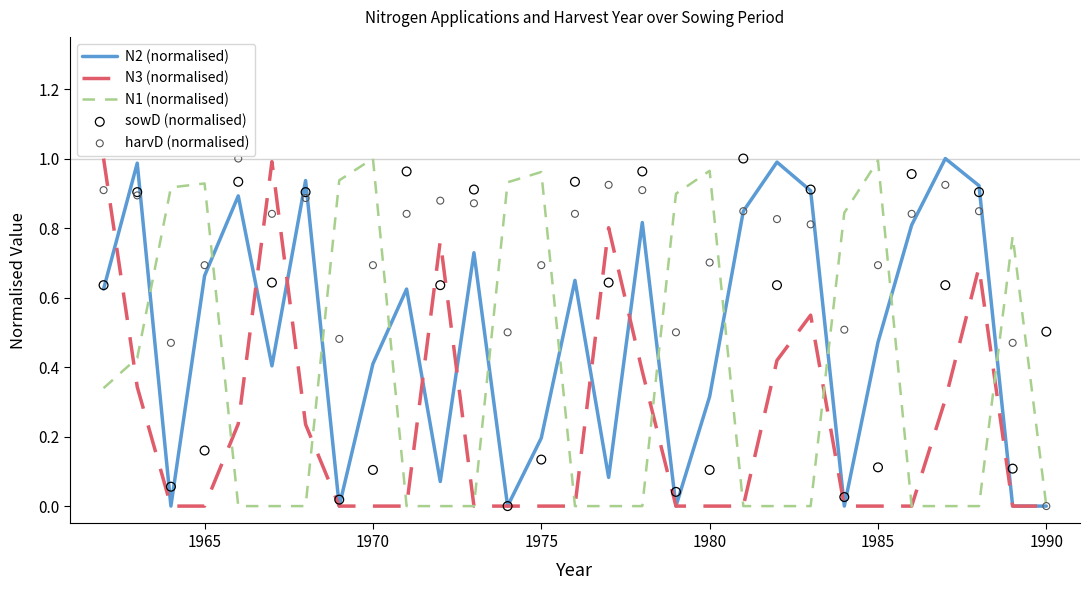

What are all the series names shown in the legend?

N2 (normalised), N3 (normalised), N1 (normalised), sowD (normalised), harvD (normalised)